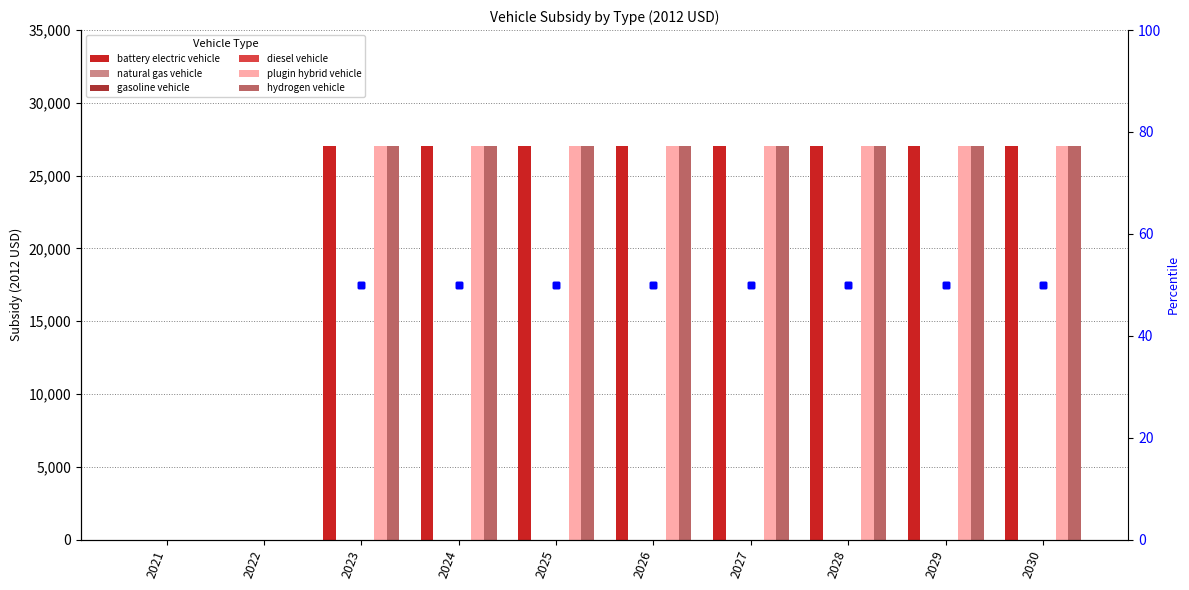

List the labels in order of gasoline vehicle value, smallest first.

2021, 2022, 2023, 2024, 2025, 2026, 2027, 2028, 2029, 2030